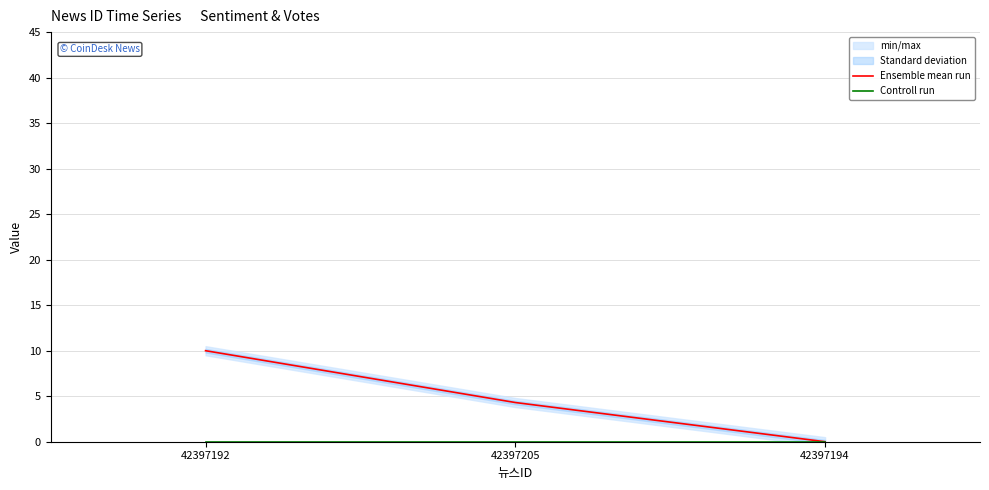

What is the total value across all series at 42397192?

10.0